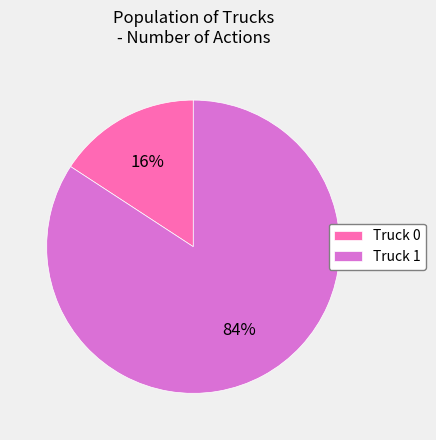

Combined, do Truck 0 and Truck 1 account for over 50%?

Yes